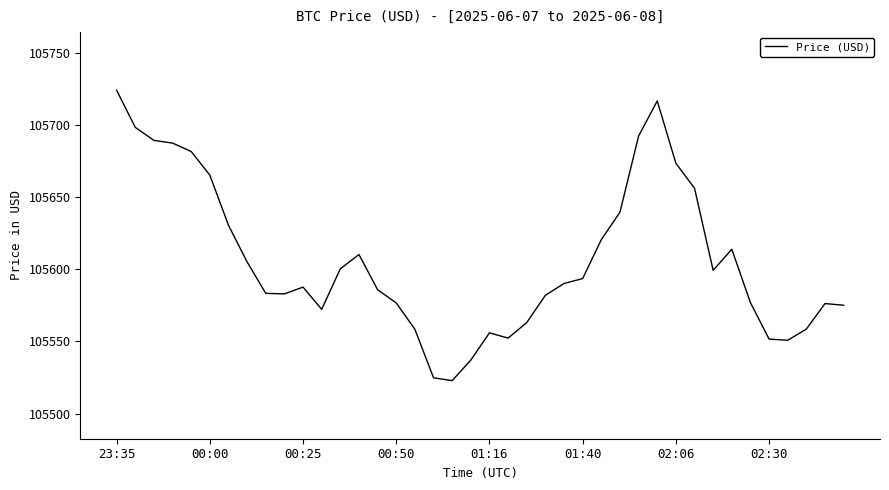

What is the maximum value shown in the chart?

105723.9